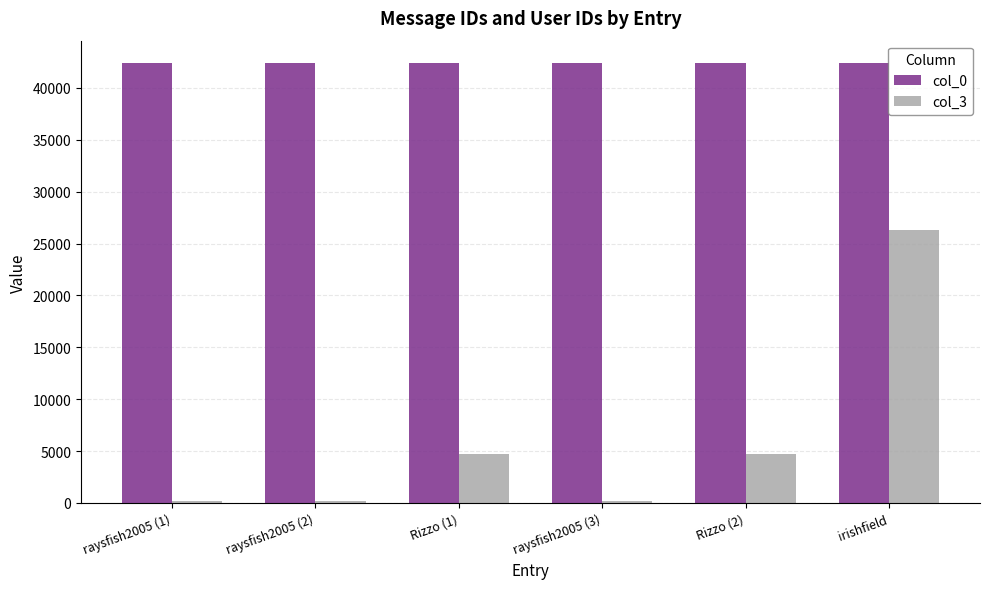

The value of col_0 at Rizzo (2) is 42422. True or false?

True